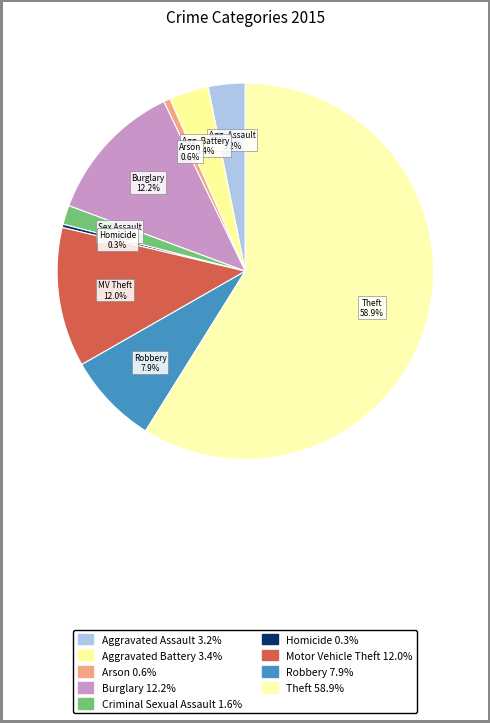

To the nearest percent, what is the difference between the largest and smallest slice percentages?

59%